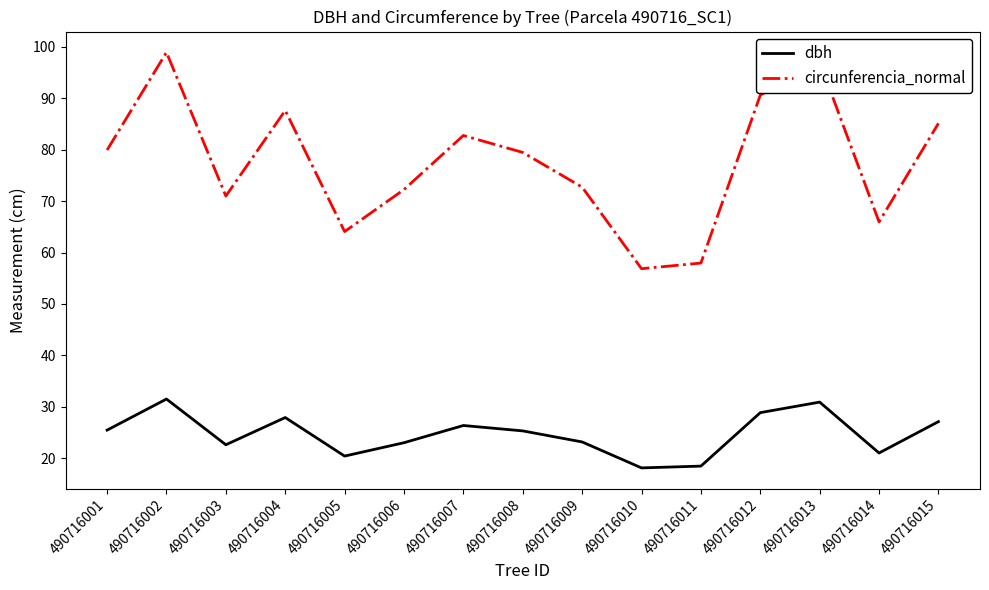

What is the difference between the second highest and minimum values in the dbh series?

12.8